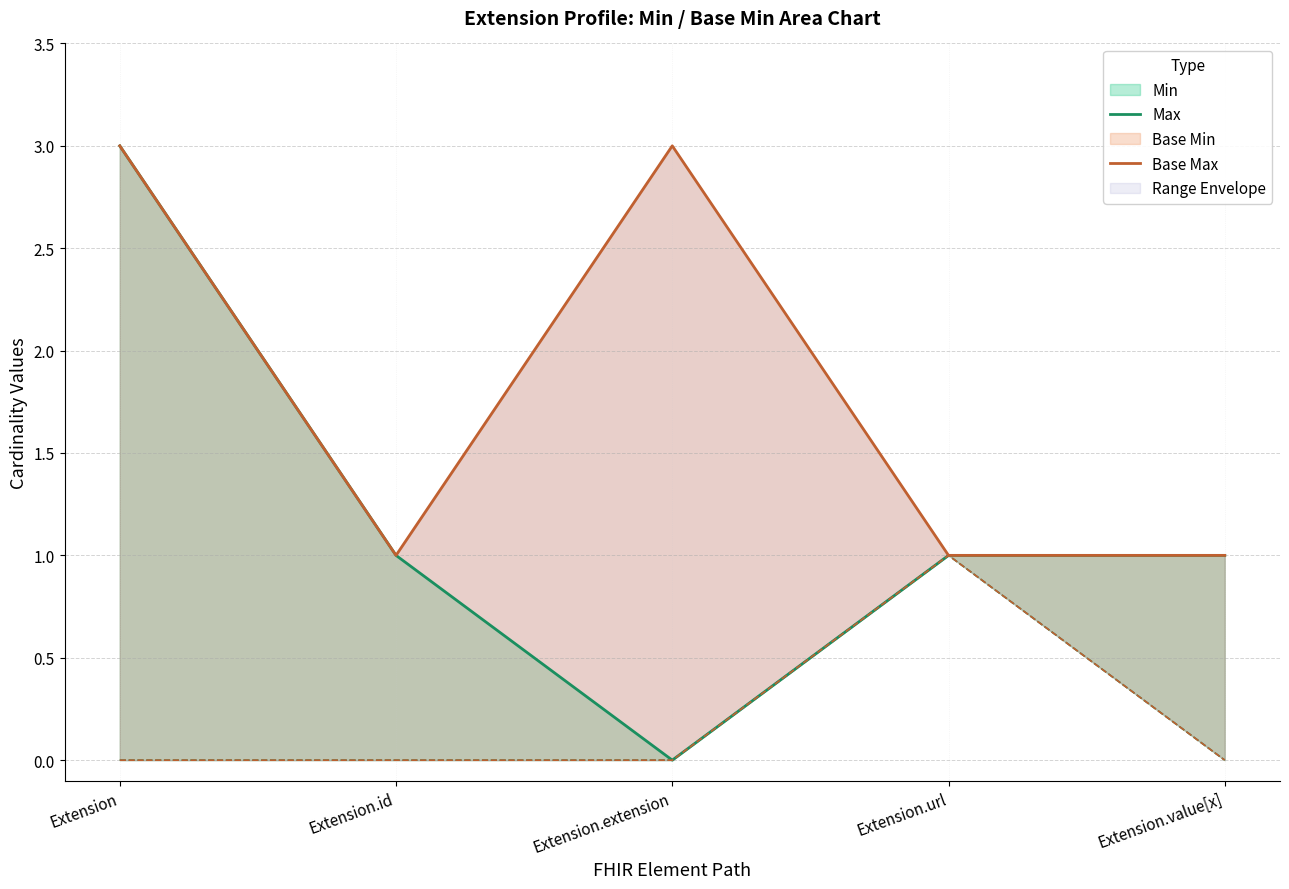

What is the value of the Base Max point at the 5th from the left?

1